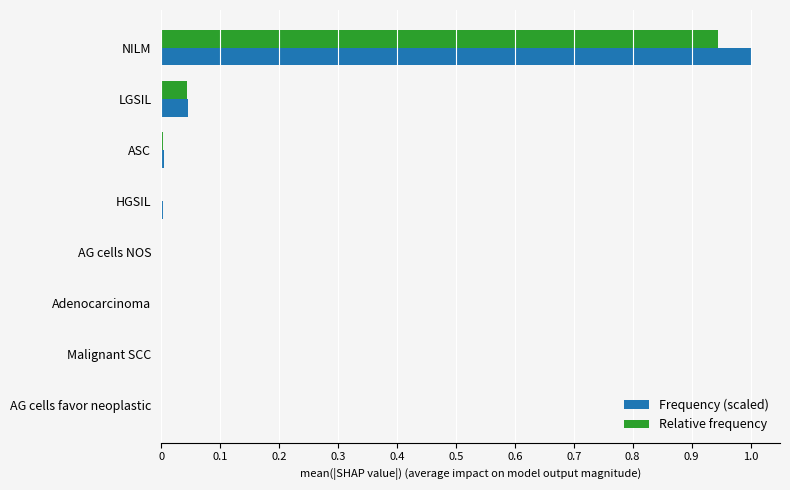

At which category is the sum across all series the highest?

NILM